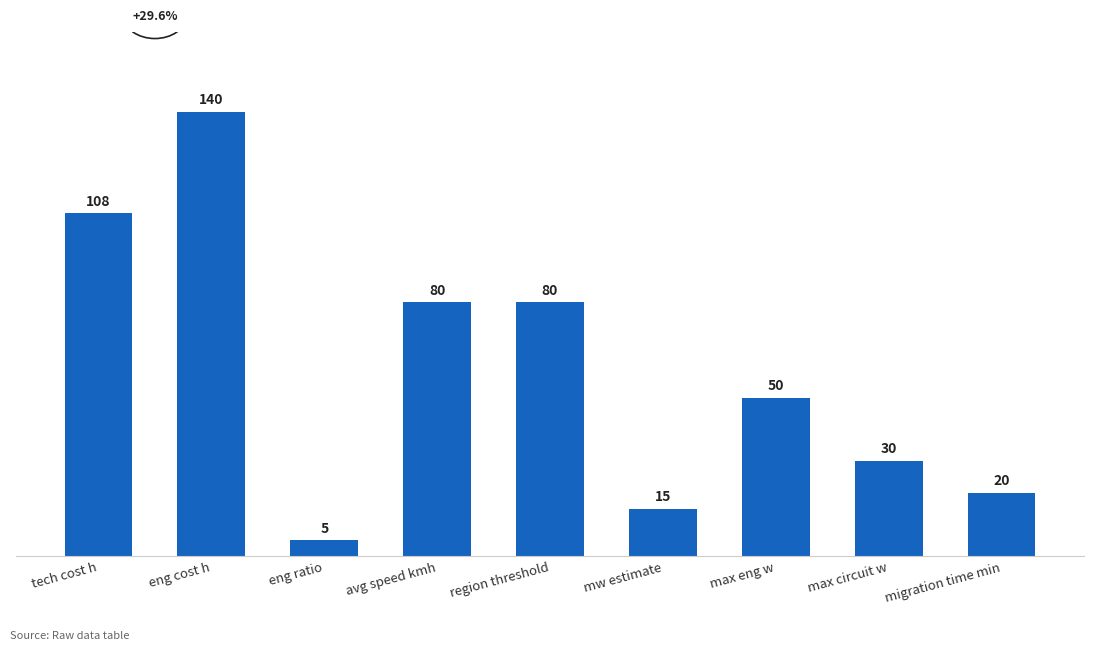

What is the greatest value displayed?

140